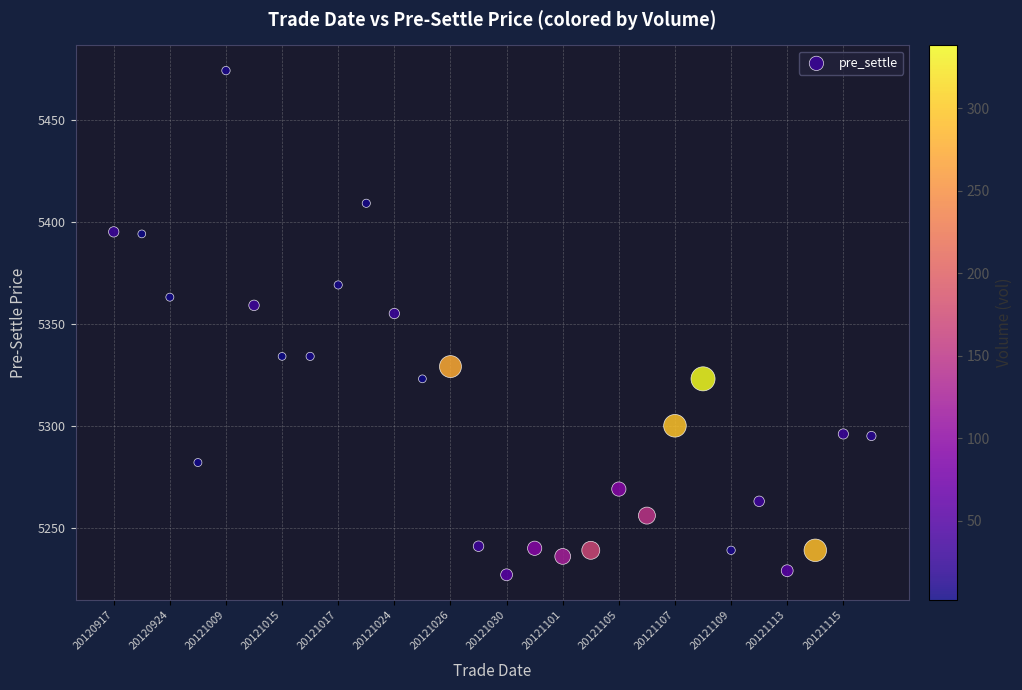

What Y value in the scatter plot is closest to 5350?

5355